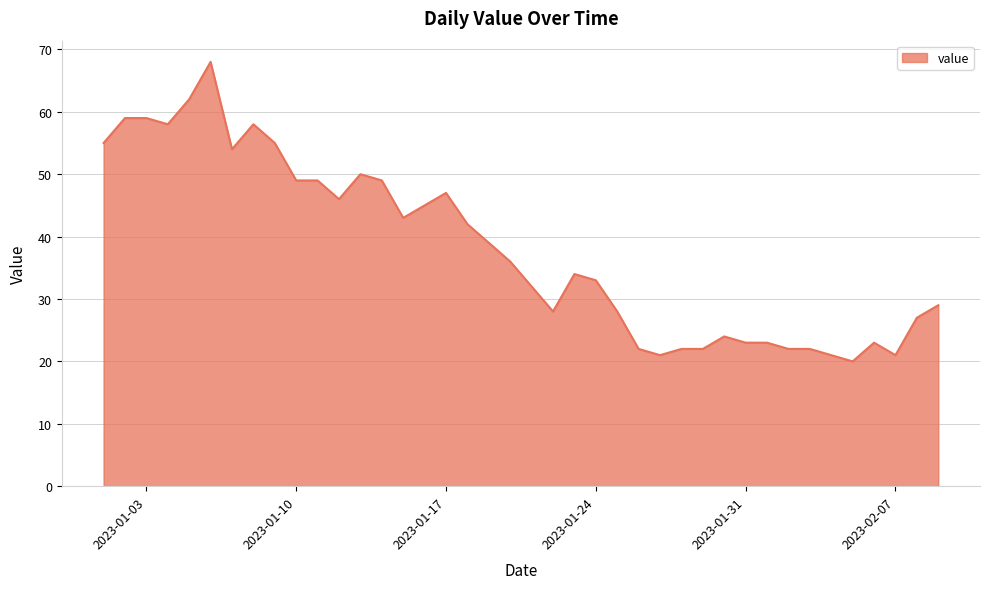

What is the minimum value shown in the chart?

20